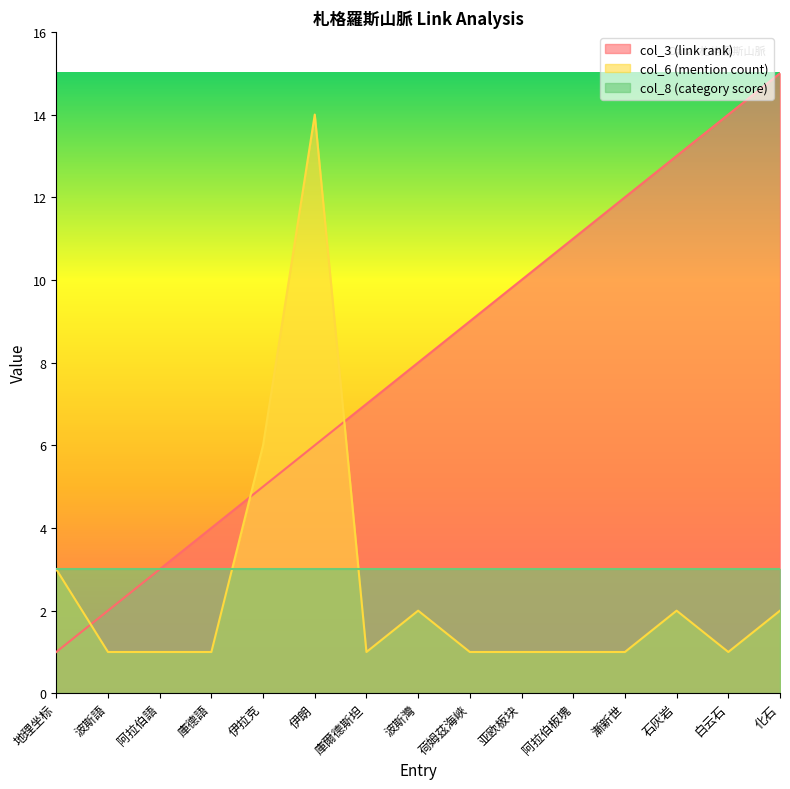

Which series changed the most between 地理坐标 and 亚欧板块?

col_3 (link rank)